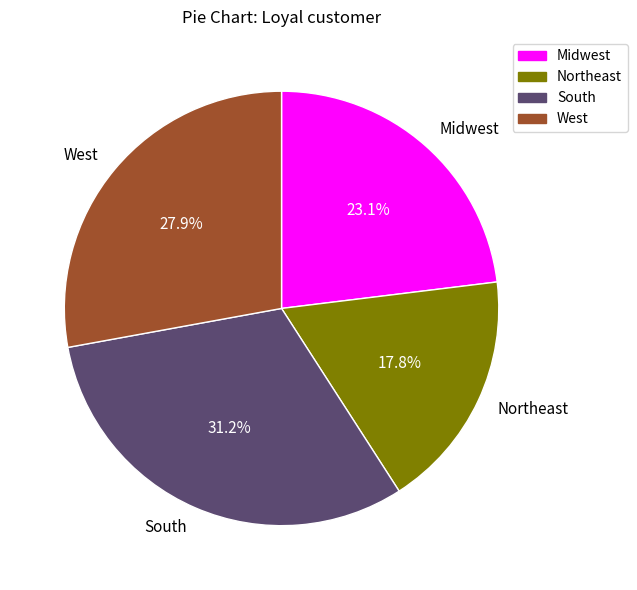

How many segments does this pie chart have?

4